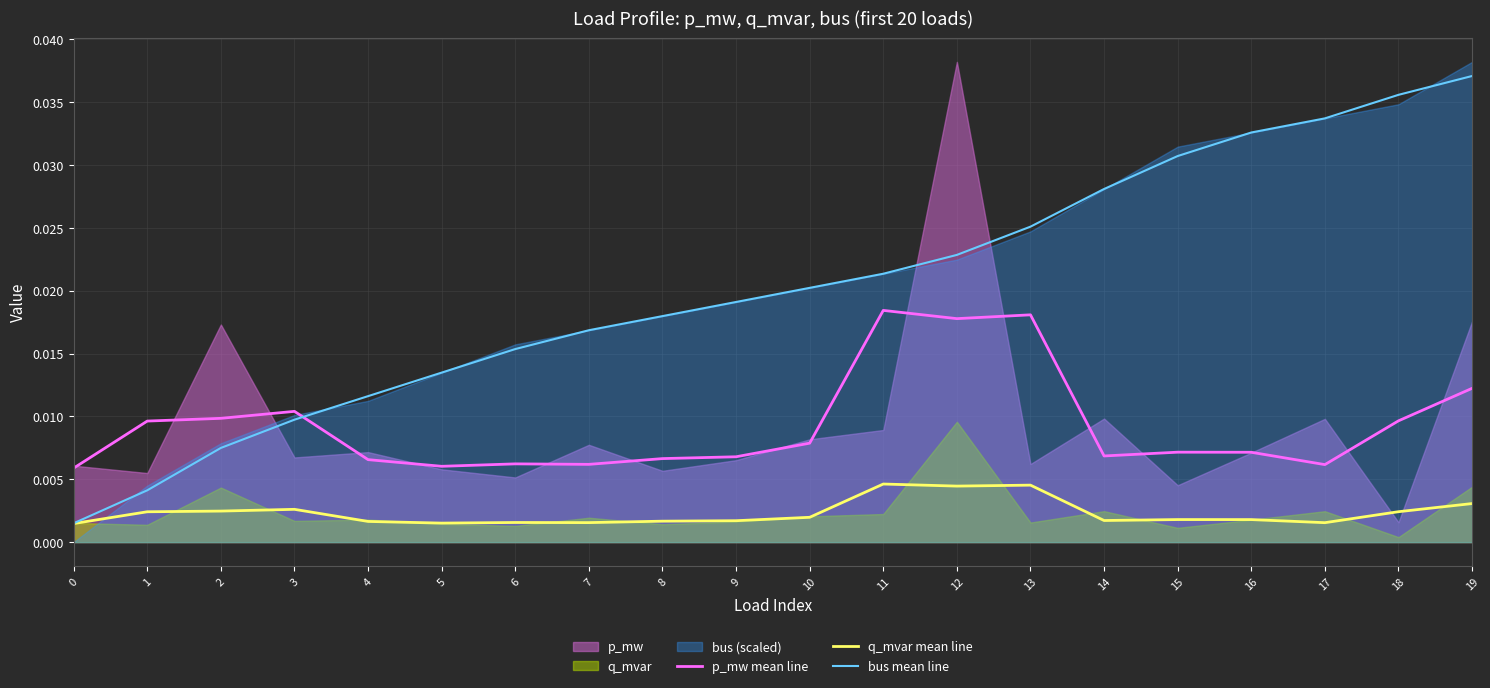

Is the value of p_mw mean line at 18 greater than the value of bus mean line at 7?

No